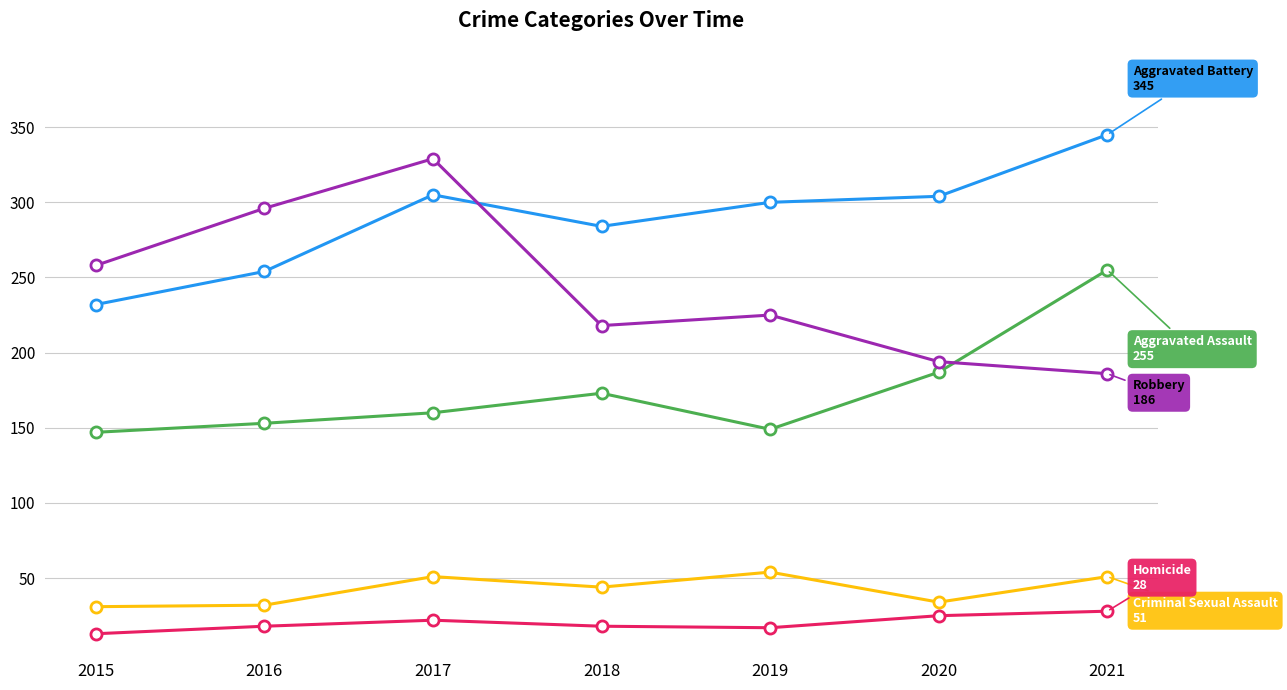

Is this an area chart (filled region under the line)?

No